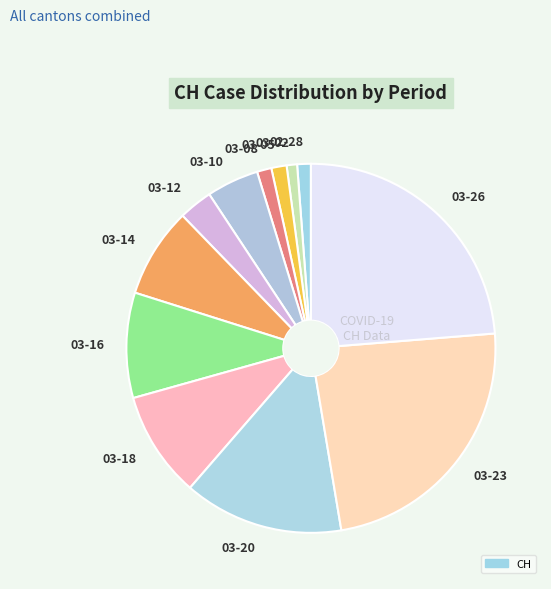

Does any single category account for the majority?

No